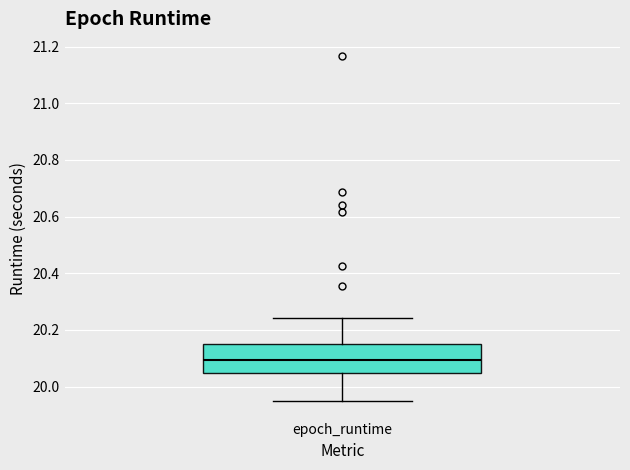

Read this box plot against the y-axis: the position of the median line, the range covered by the box, and the ends of both whiskers. The values are not printed on the chart, so give them approximately, as read against the axis.

median 20.10, box 20.04 to 20.16, whiskers 19.94 to 20.24